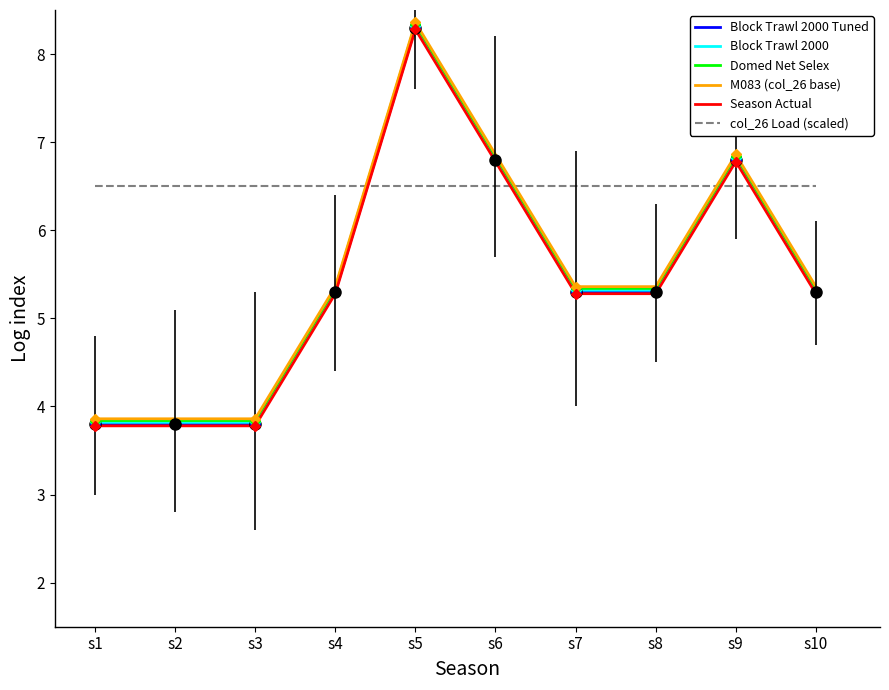

Rank the series by their maximum value, from lowest to highest.

col_26 Load (scaled), Season Actual, Block Trawl 2000 Tuned, Block Trawl 2000, Domed Net Selex, M083 (col_26 base)